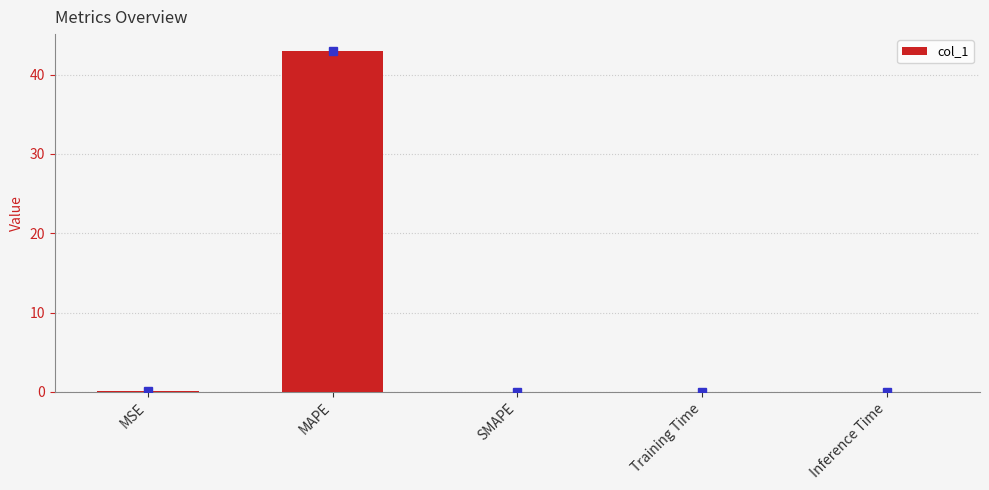

The chart shows a value of 0.0 at Inference Time. True or false?

True